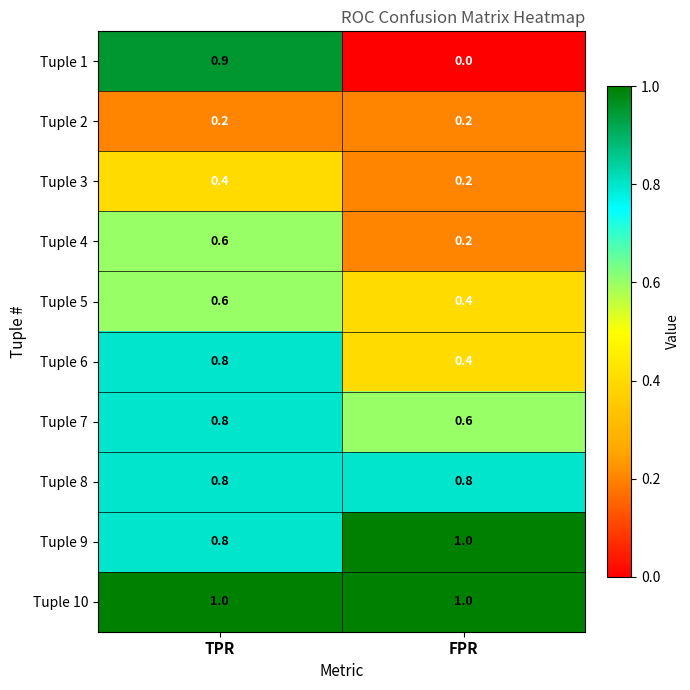

Rank the categories by Tuple 7 value from highest to lowest.

TPR, FPR